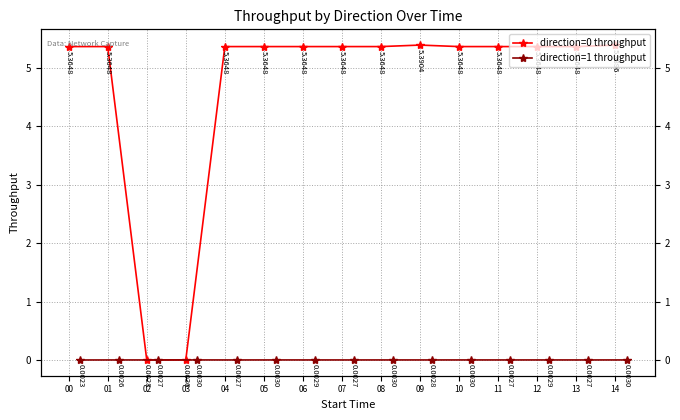

What is the value of the direction=0 throughput point at the 11th from the left?

5.4